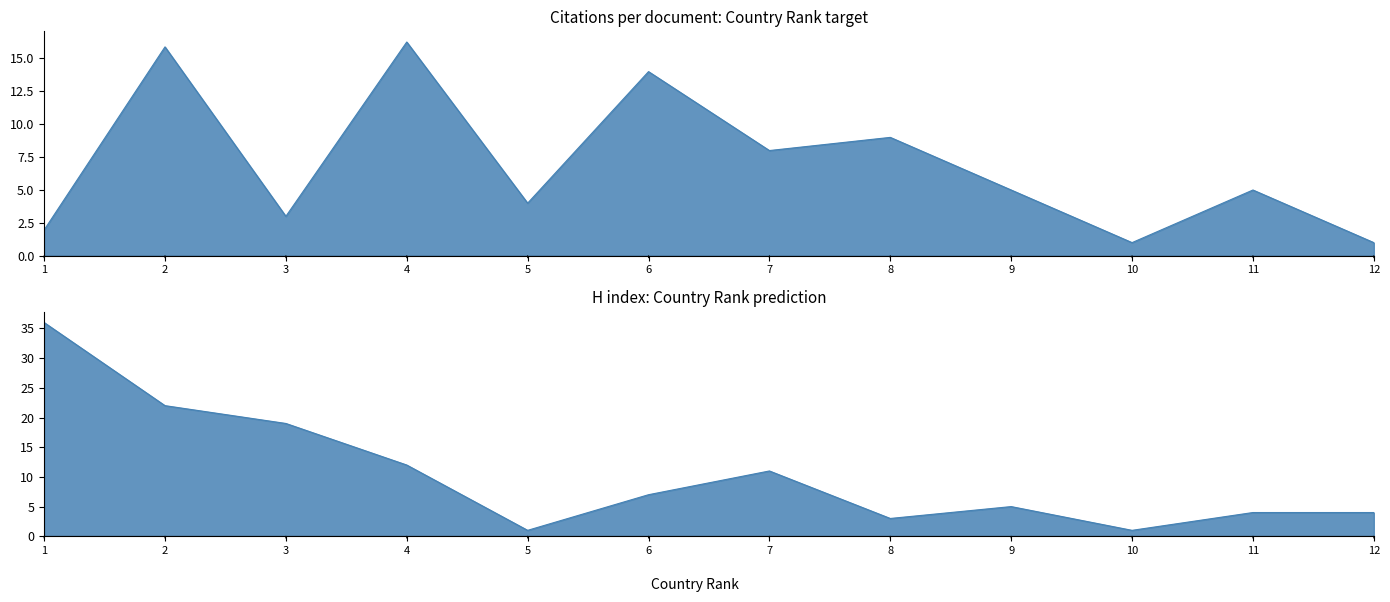

What is the difference between the maximum and minimum values in the Citations per document series?

15.2